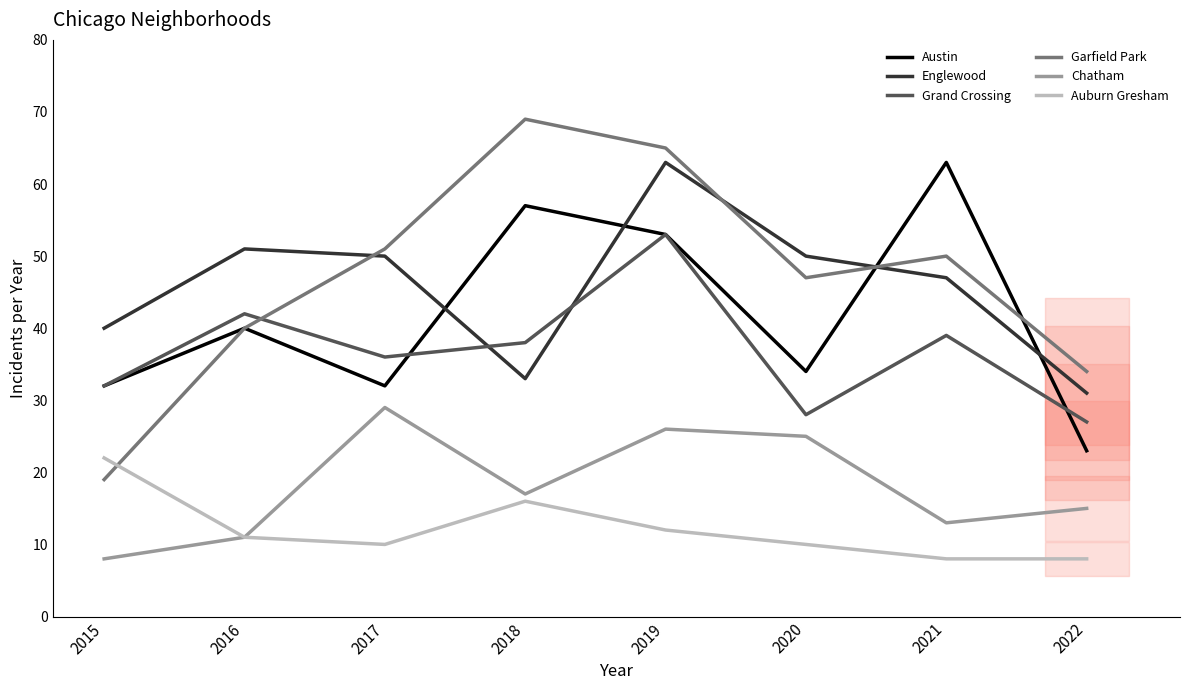

What is the difference between the highest and lowest values at 2019?

53